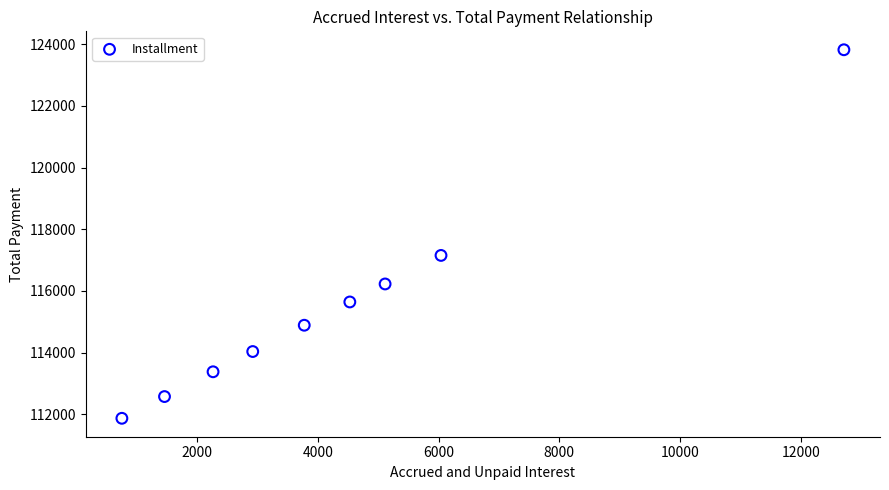

What is the average X value?

4397